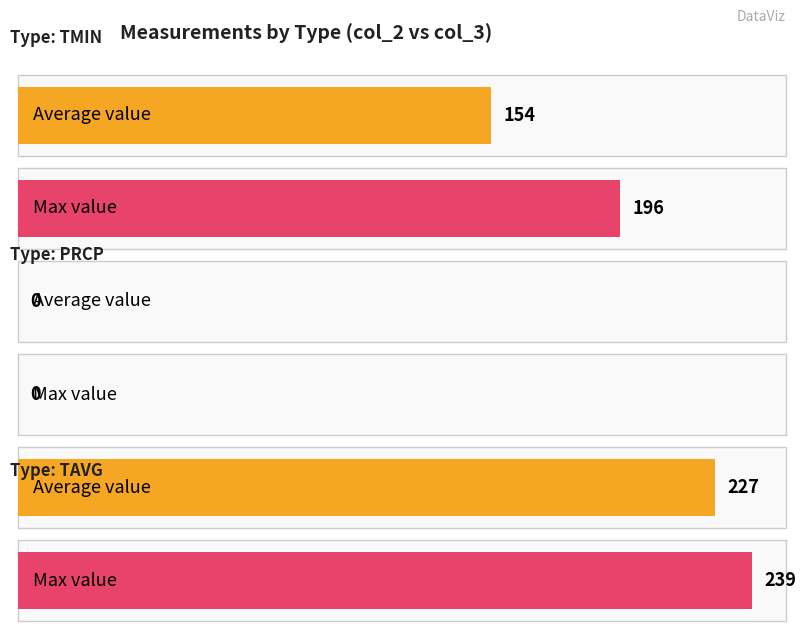

Which has a higher value, PRCP(AEM00041194) or TMIN(AEM00041218)?

TMIN(AEM00041218)